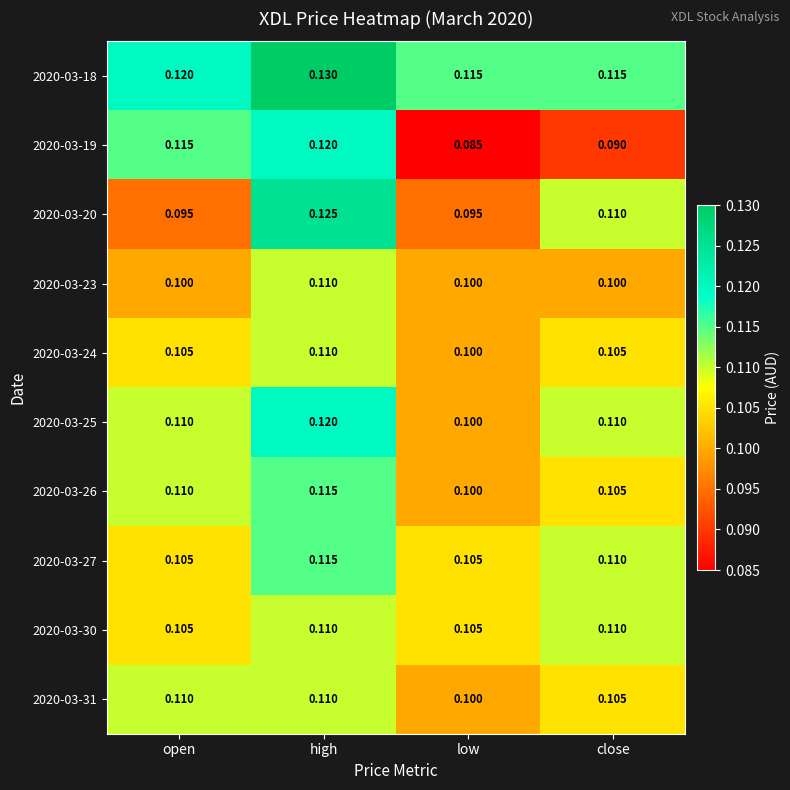

At which category is the sum across all series the highest?

high